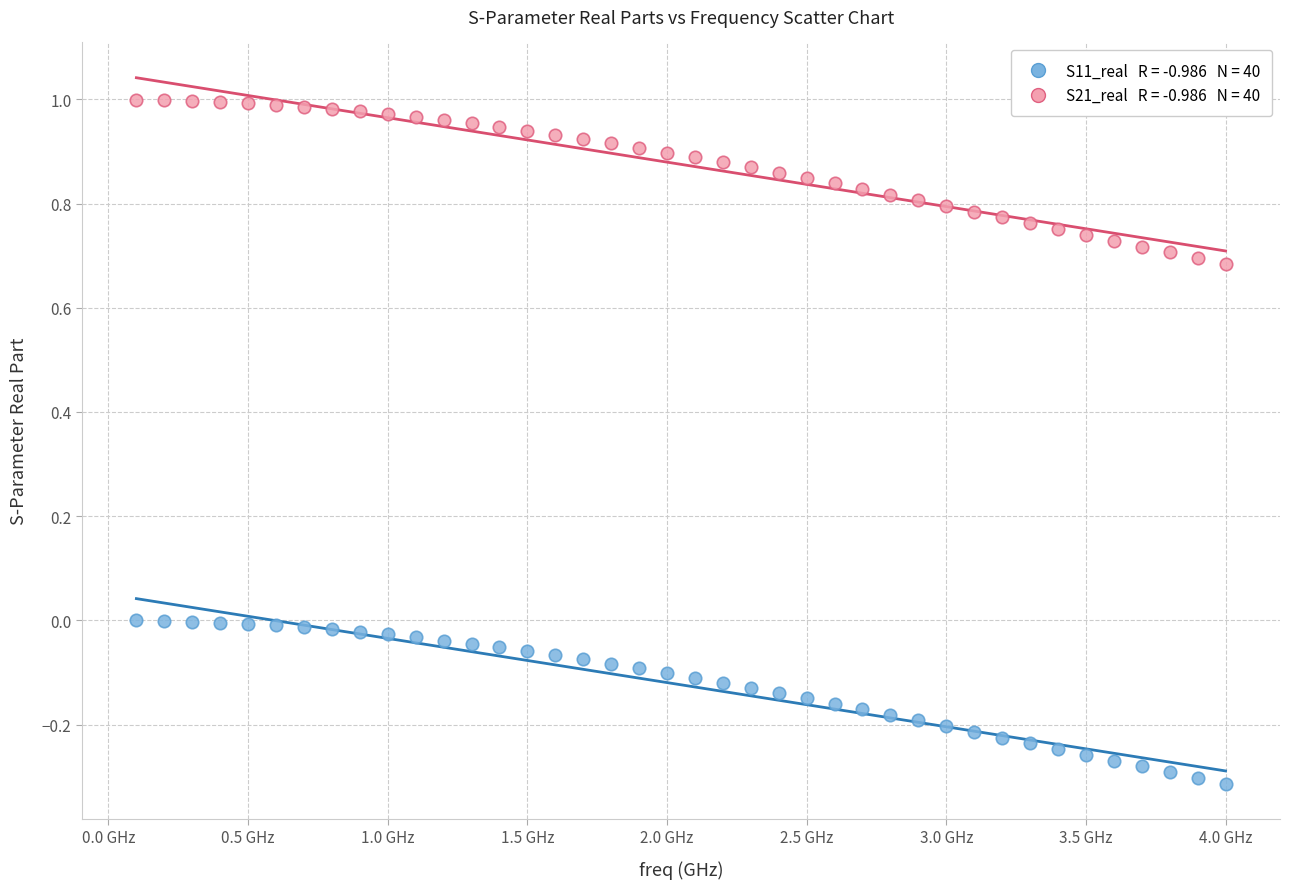

Across all data points, what is the range of X values (max minus min)?

3.9